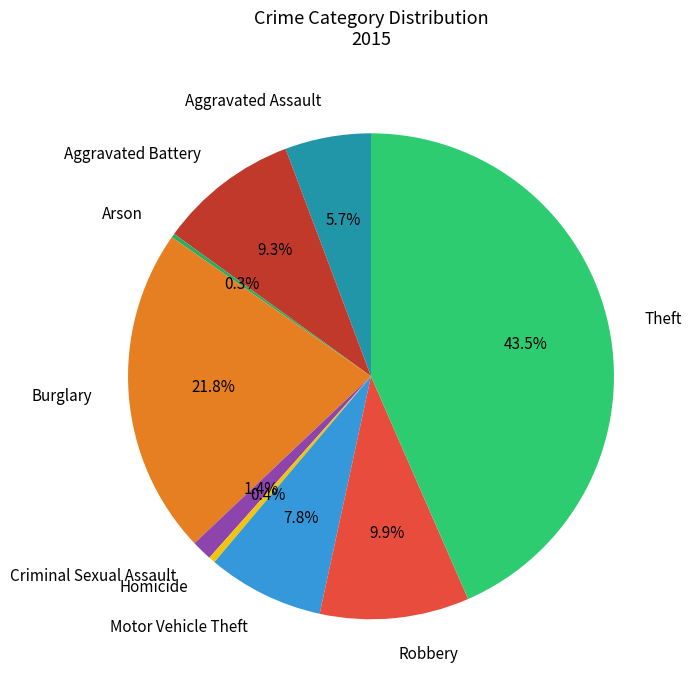

To the nearest percent, what is the difference between the Burglary and Homicide slice percentages?

21%